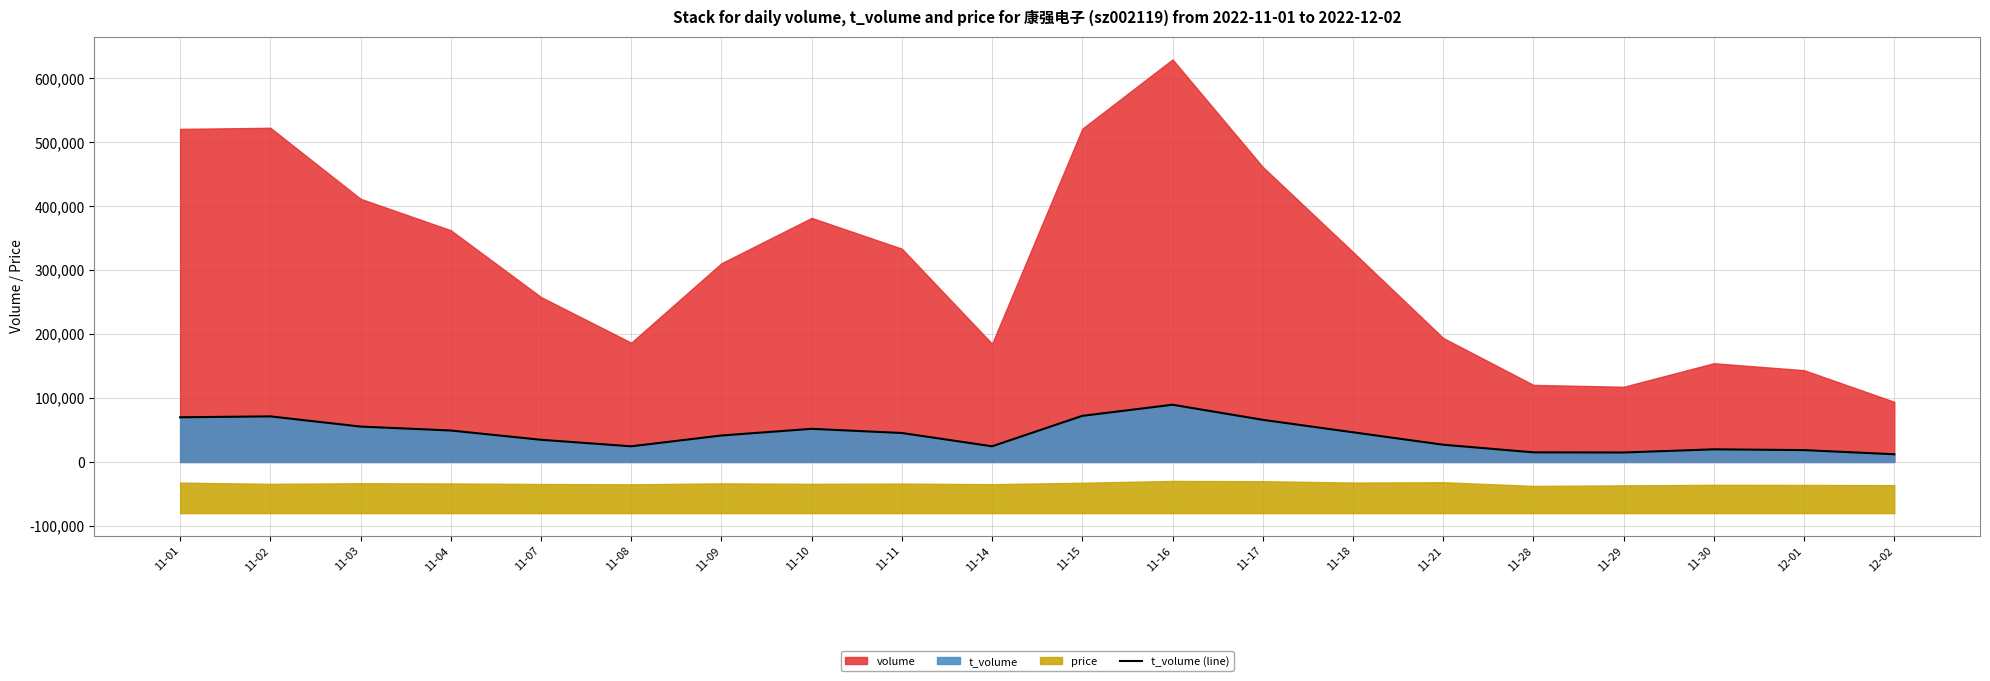

Is it true that the value at 11-11 is 69708?

False